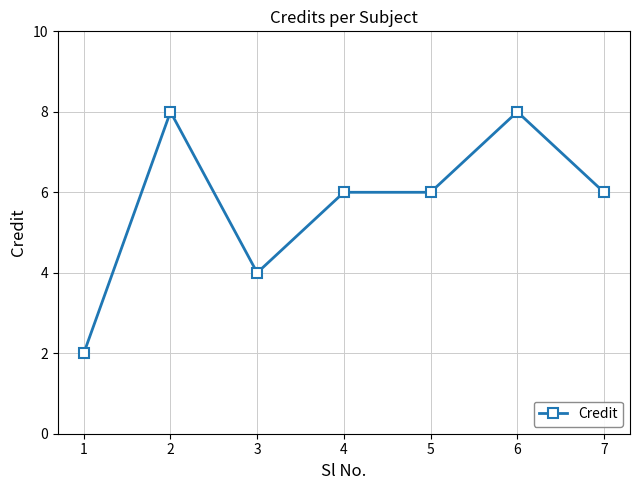

At which category does the data reach its first local peak?

2